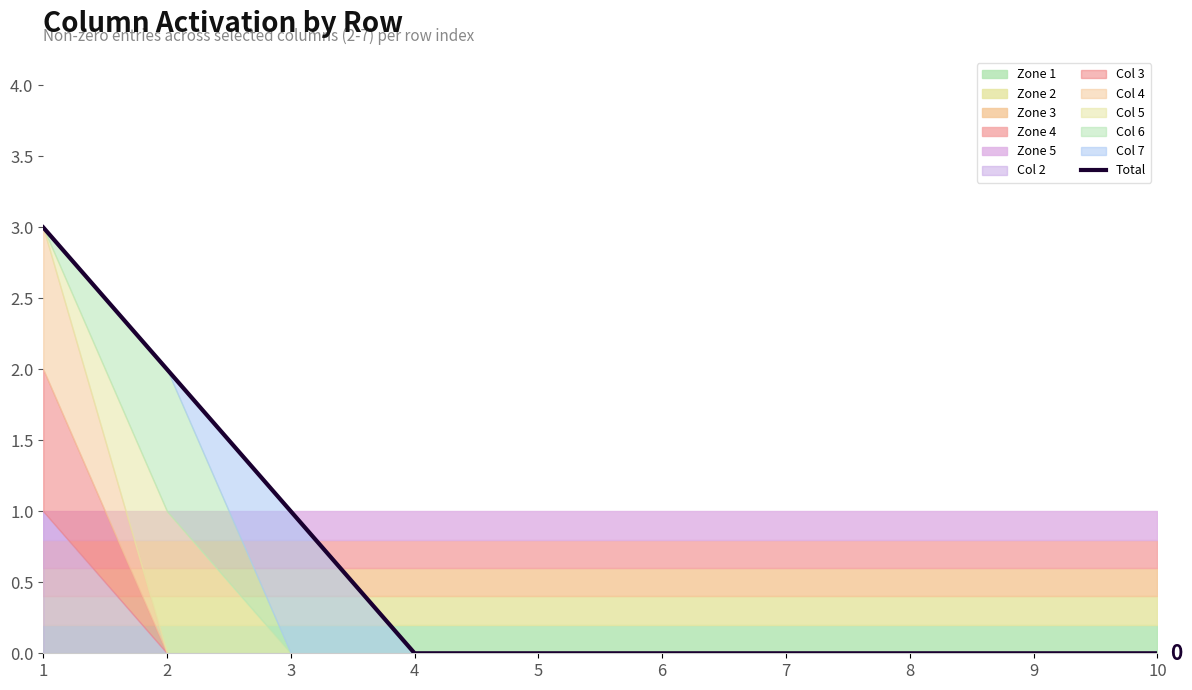

What is the change in value from 3 to 8?

-1